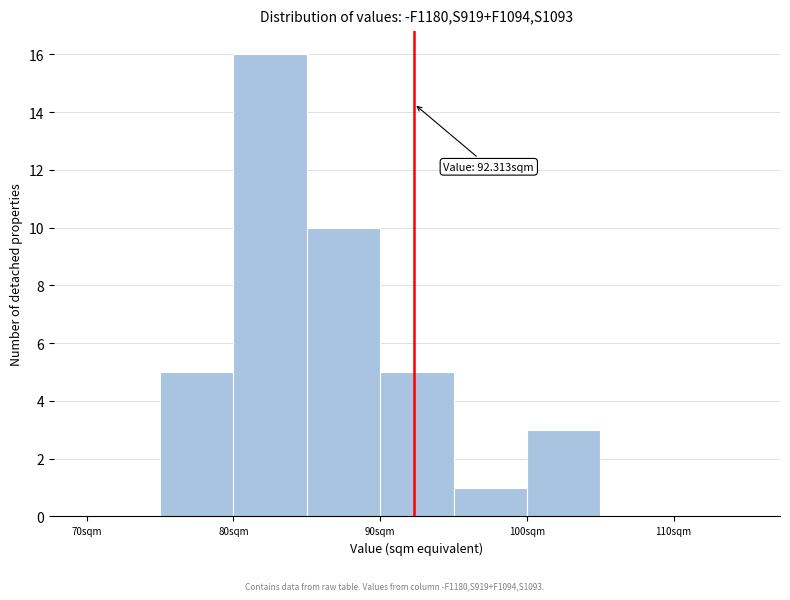

Which range on the x-axis has the tallest bar?

80 to 85